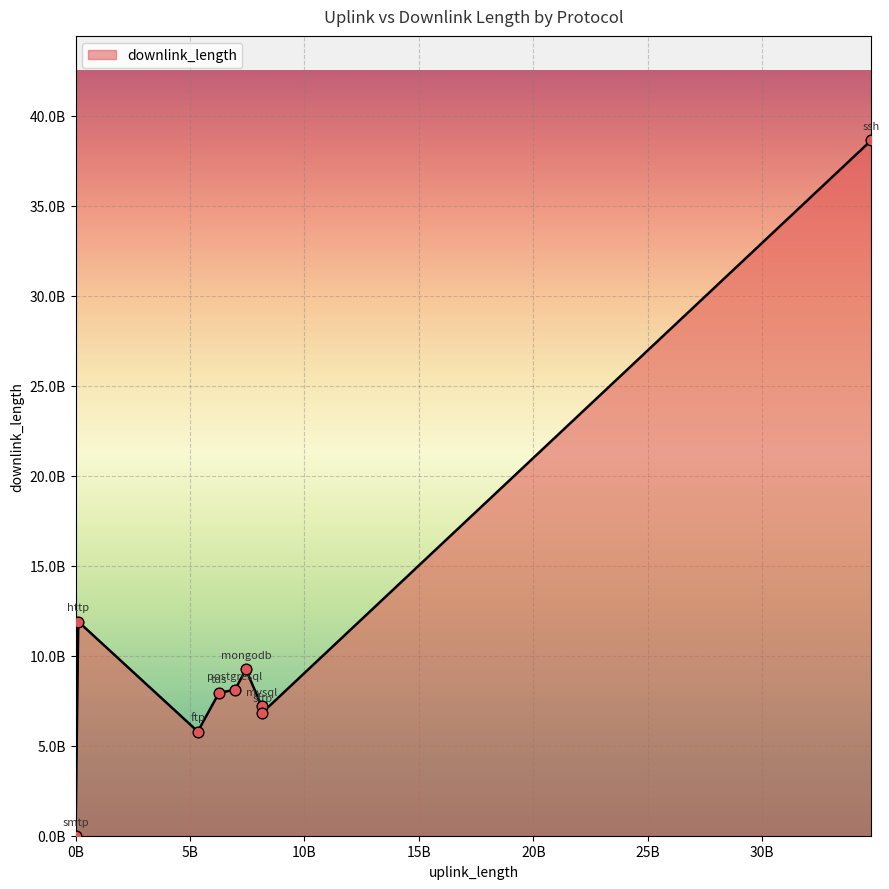

Is this an area chart (filled region under the line)?

Yes